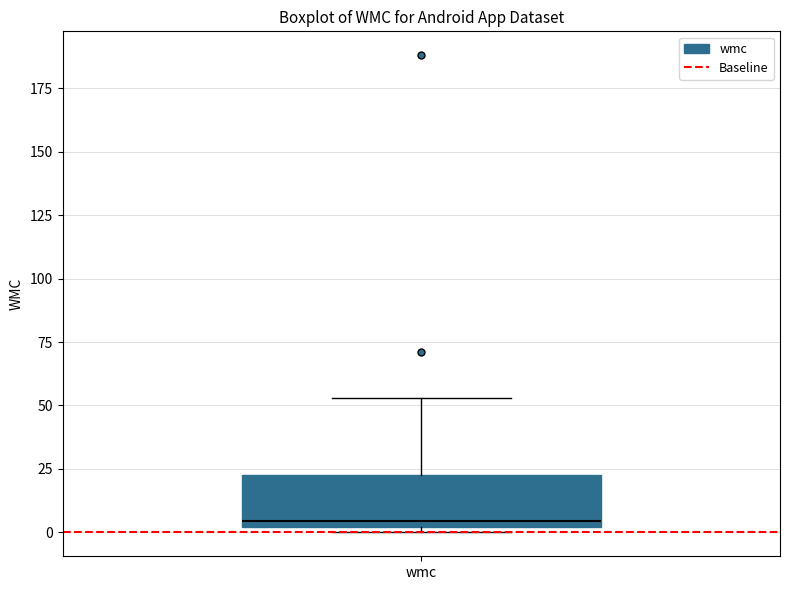

Read this box plot against the y-axis: the position of the median line, the range covered by the box, and the ends of both whiskers. The values are not printed on the chart, so give them approximately, as read against the axis.

median 5, box 0 to 25, whiskers 0 (just below the box's lower edge) to 55